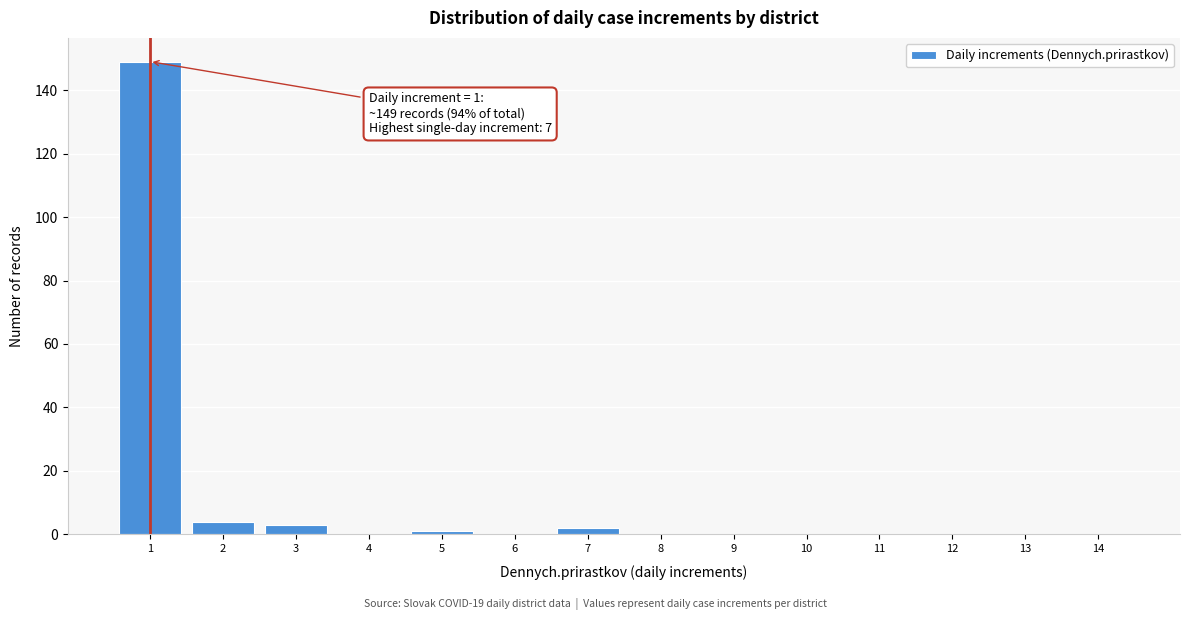

Reading right to left, what are all the values shown in this chart?

14=0	13=0	12=0	11=0	10=0	9=0	8=0	7=2	6=0	5=1	4=0	3=3	2=4	1=149